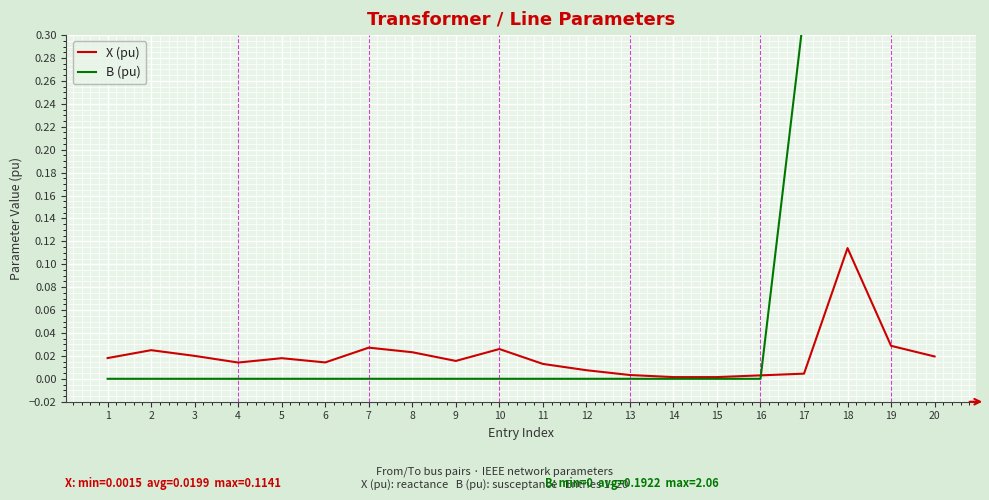

At which category does X (pu) reach its first local peak?

2